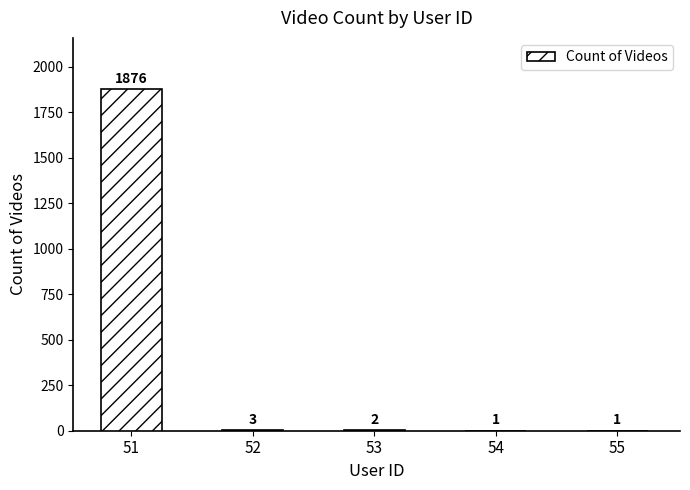

What is the change in value from 52 to 54?

-2